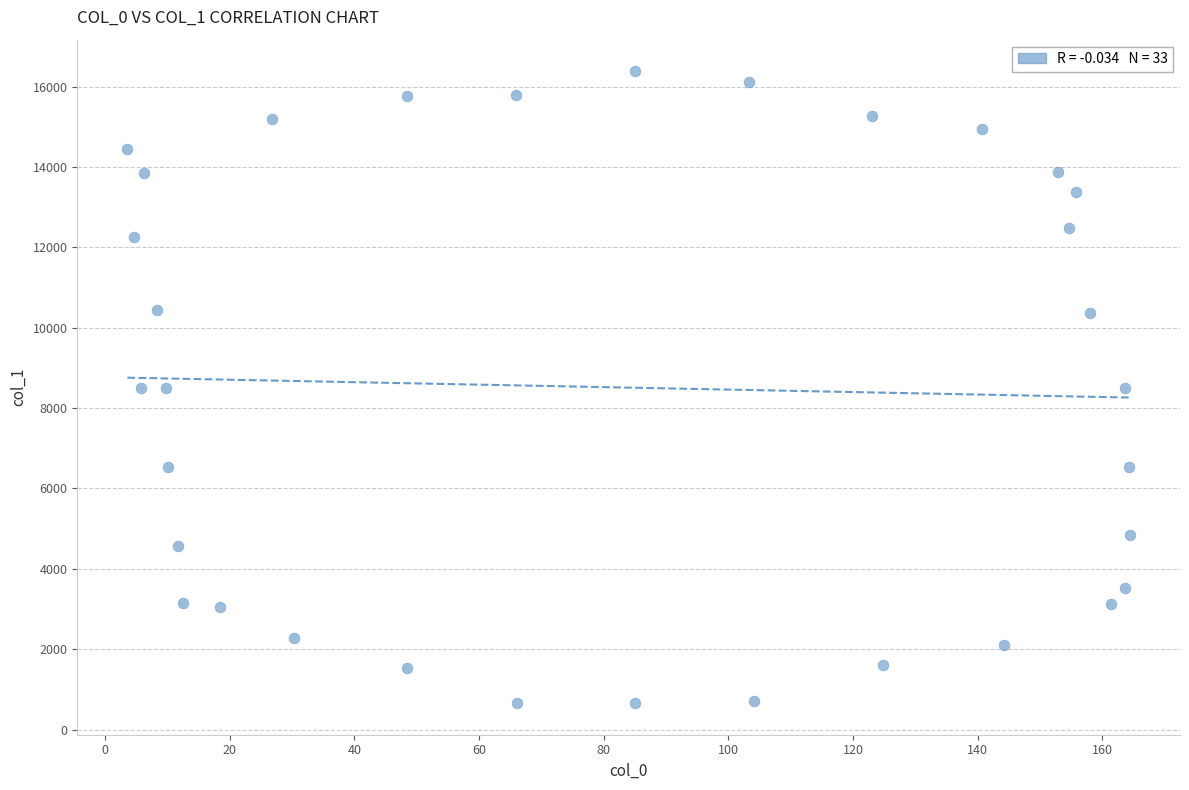

What is the range of X values (max minus min)?

160.8